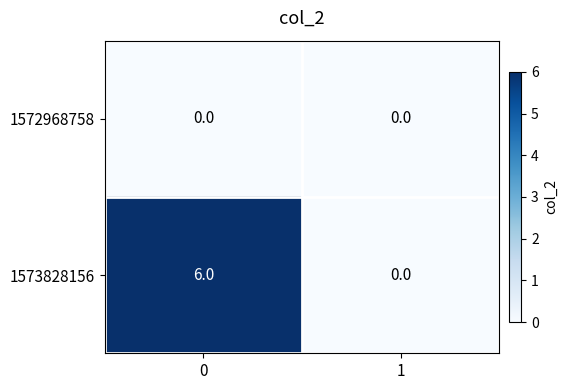

What is the difference between the 1573828156 values at 1 and 0?

6